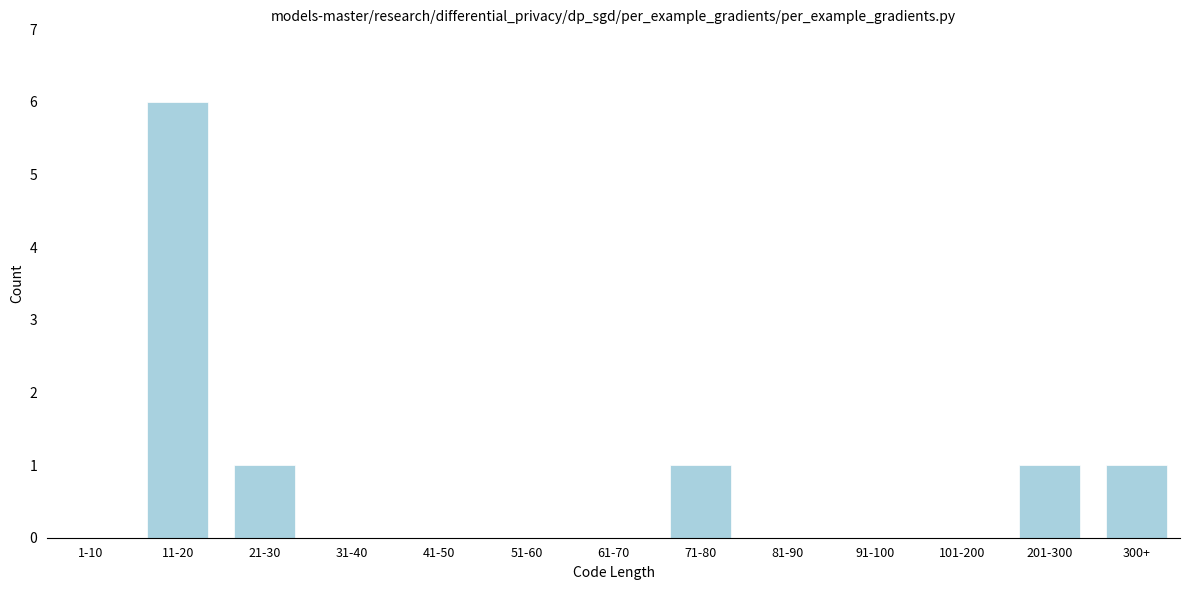

Reading right to left, what are all the values shown in this chart?

300+=1	201-300=1	101-200=0	91-100=0	81-90=0	71-80=1	61-70=0	51-60=0	41-50=0	31-40=0	21-30=1	11-20=6	1-10=0